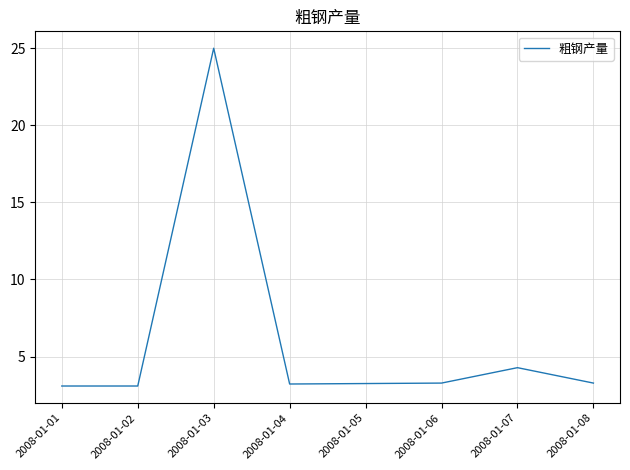

Where is the data nearest to the value 14?

2008-01-07